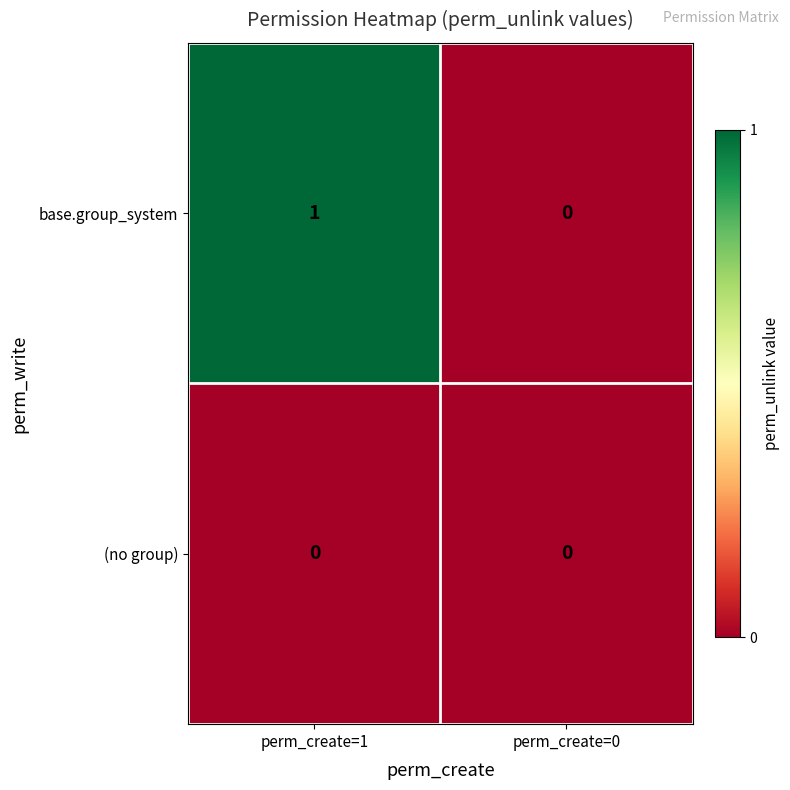

Where is base.group_system nearest to the value 0?

perm_create=0